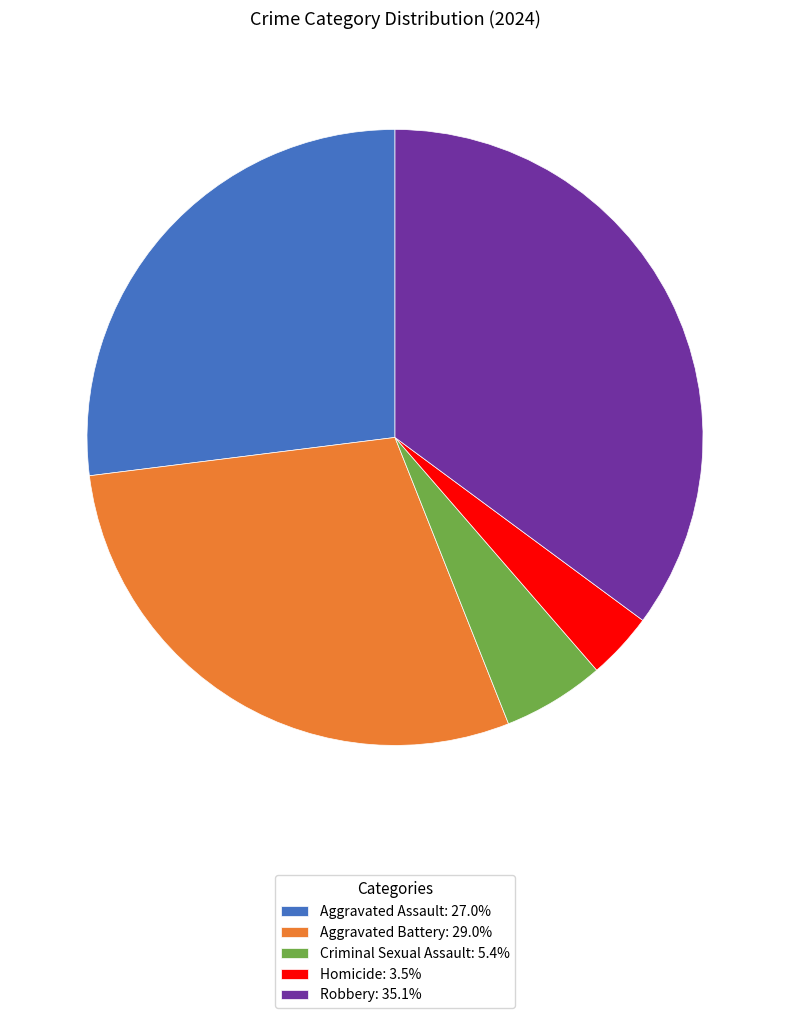

How many segments does this pie chart have?

5